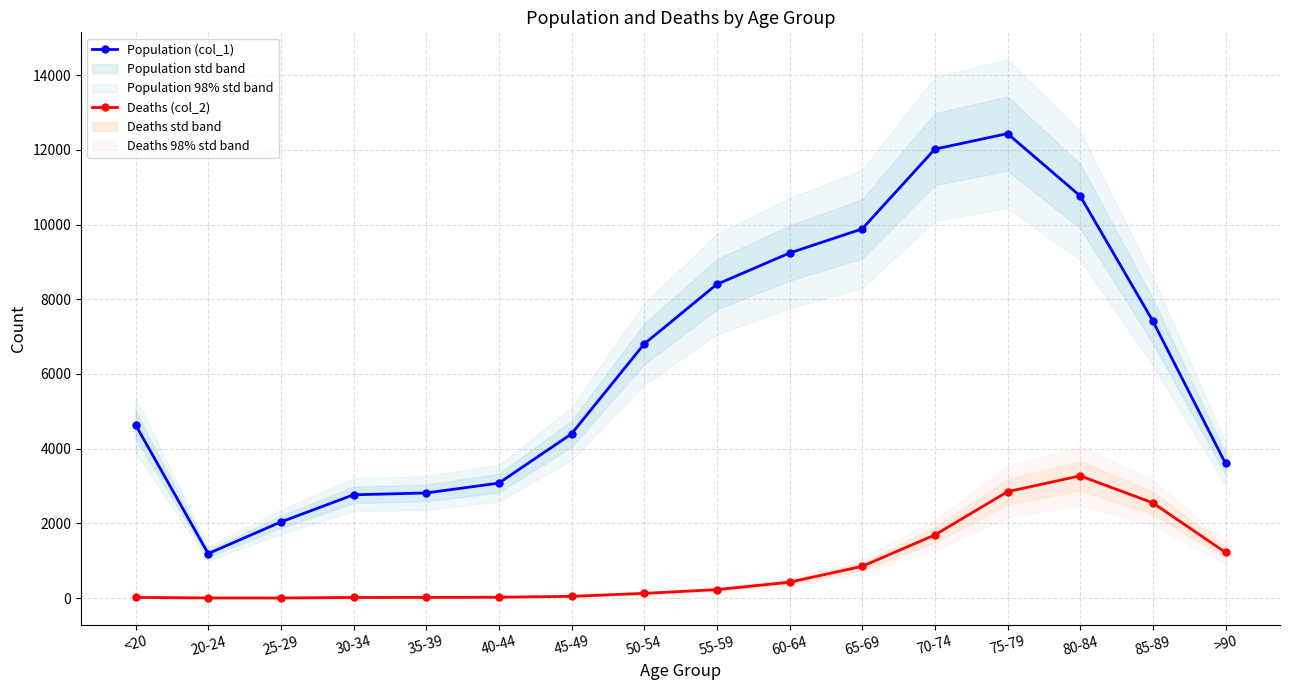

Reading right to left, what are all the values shown in this chart?

Population (col_1): >90=3604	85-89=7417	80-84=10764	75-79=12434	70-74=12018	65-69=9883	60-64=9236	55-59=8400	50-54=6803	45-49=4396	40-44=3078	35-39=2814	30-34=2765	25-29=2038	20-24=1191	<20=4641
Deaths (col_2): >90=1224	85-89=2548	80-84=3273	75-79=2848	70-74=1690	65-69=850	60-64=426	55-59=227	50-54=126	45-49=47	40-44=24	35-39=18	30-34=17	25-29=3	20-24=4	<20=18